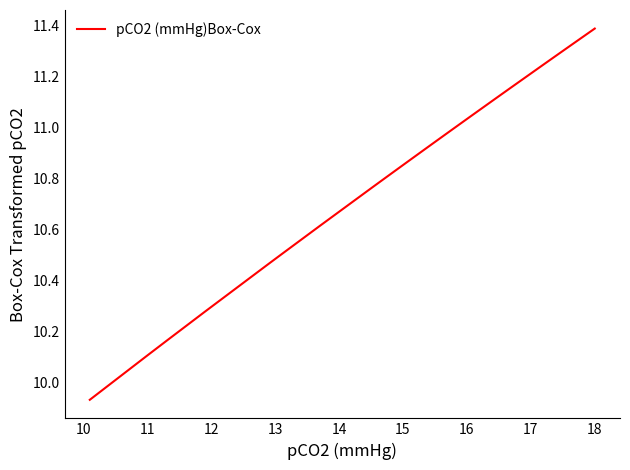

The chart shows a value of 15.6 at 12. True or false?

False